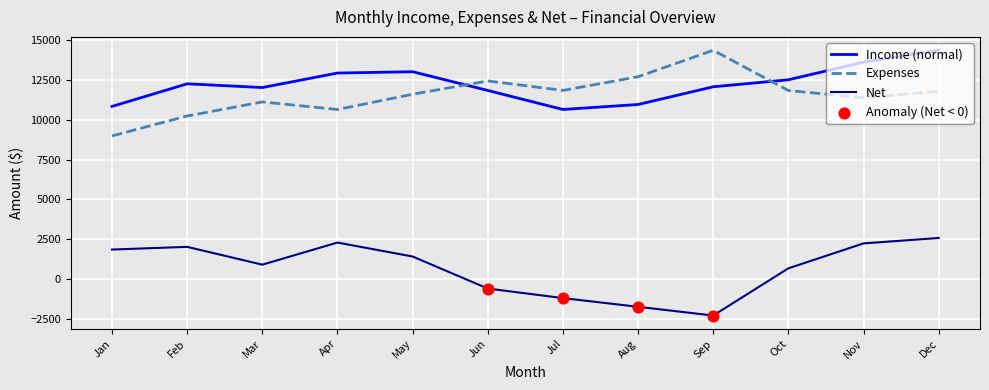

What is the difference between the highest and lowest values at Dec?

11787